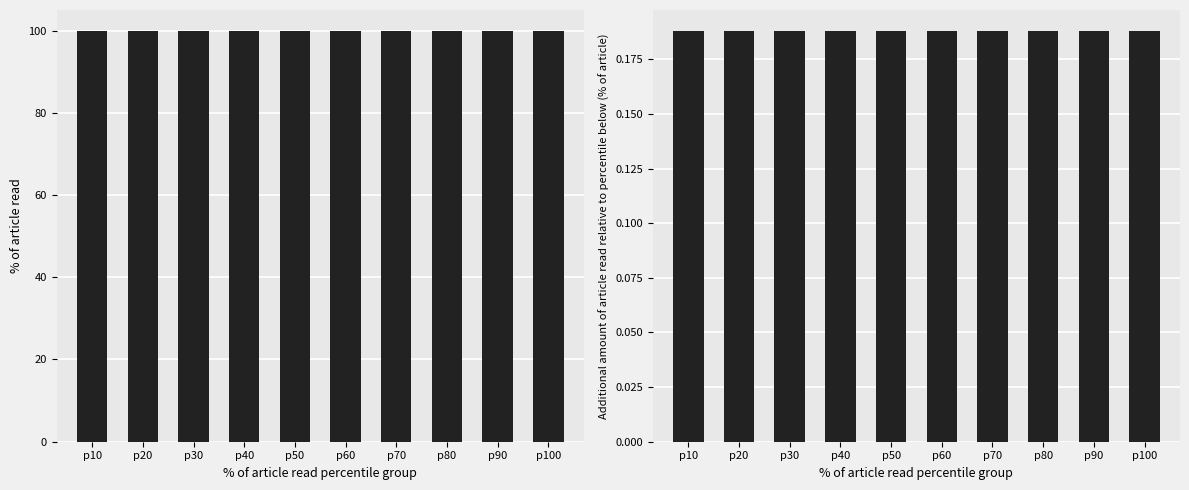

Reading right to left, list all the values displayed in this chart.

col_0: p100=100.0	p90=100.0	p80=100.0	p70=100.0	p60=100.0	p50=100.0	p40=100.0	p30=100.0	p20=100.0	p10=100.0
col_2: p100=0.2	p90=0.2	p80=0.2	p70=0.2	p60=0.2	p50=0.2	p40=0.2	p30=0.2	p20=0.2	p10=0.2